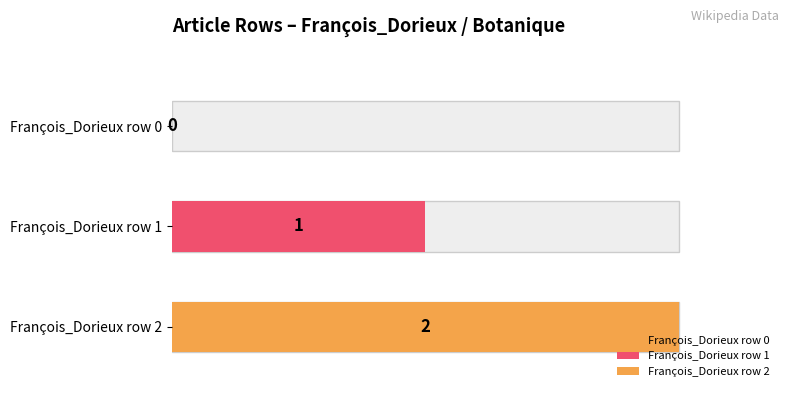

Does the chart contain stacked bars?

No